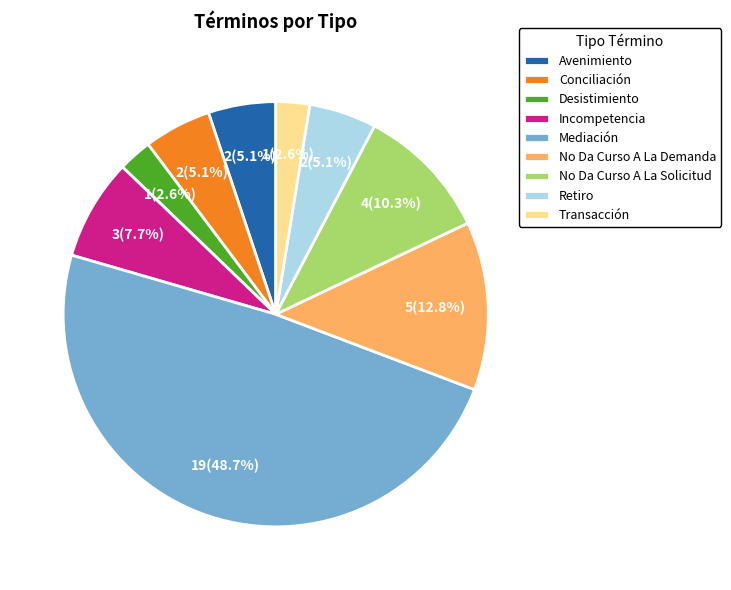

How much of the chart is everything except Conciliación?

94.9%